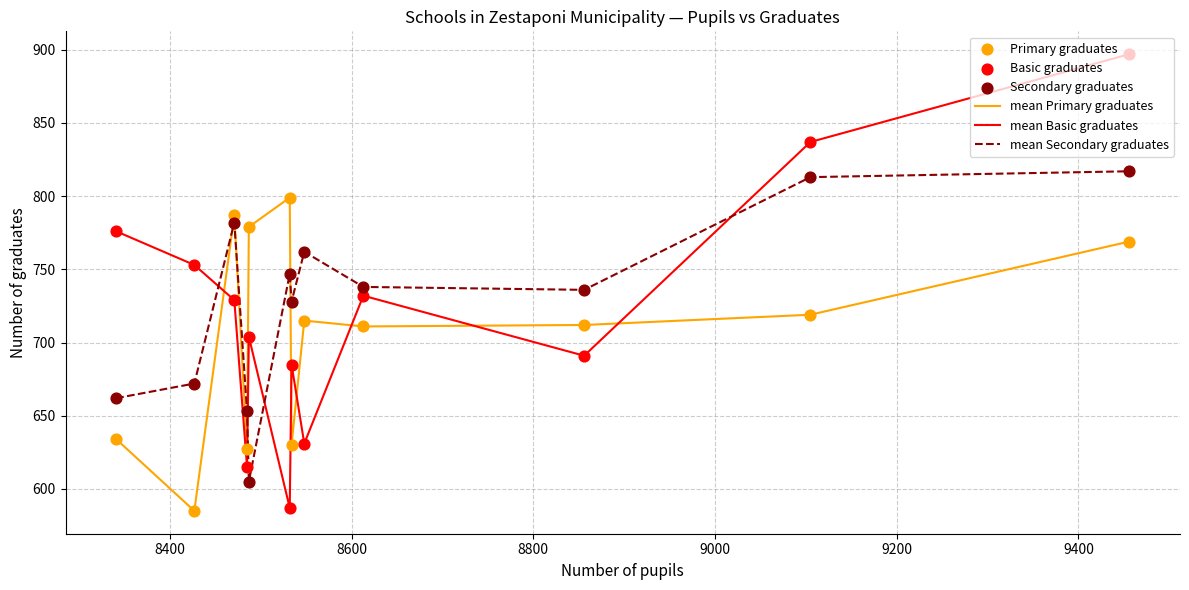

Which series ends up on top after the final intersection of mean Primary graduates and mean Secondary graduates?

mean Secondary graduates